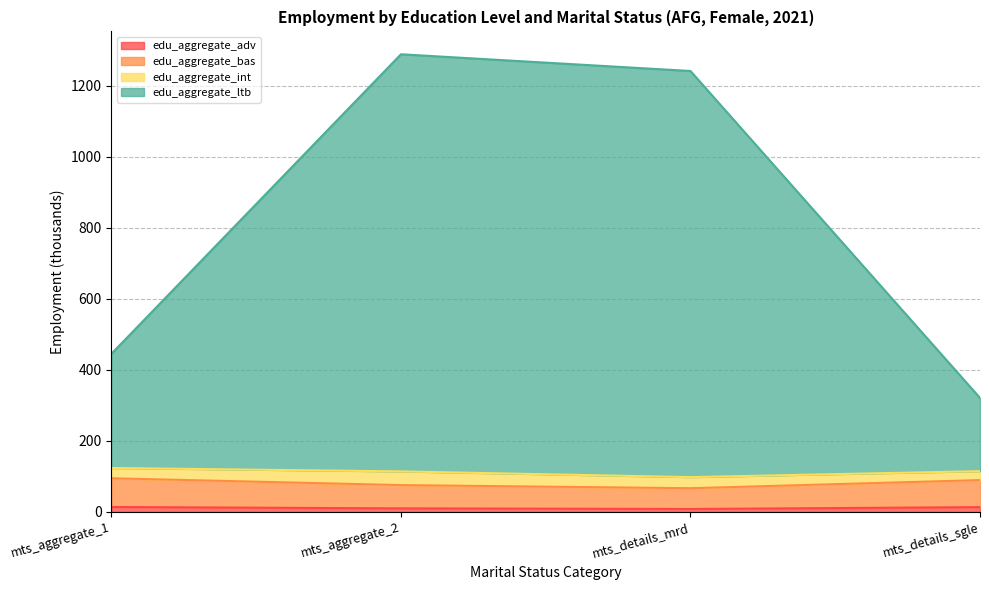

What is the difference between the second highest and minimum values in the edu_aggregate_ltb series?

921.1